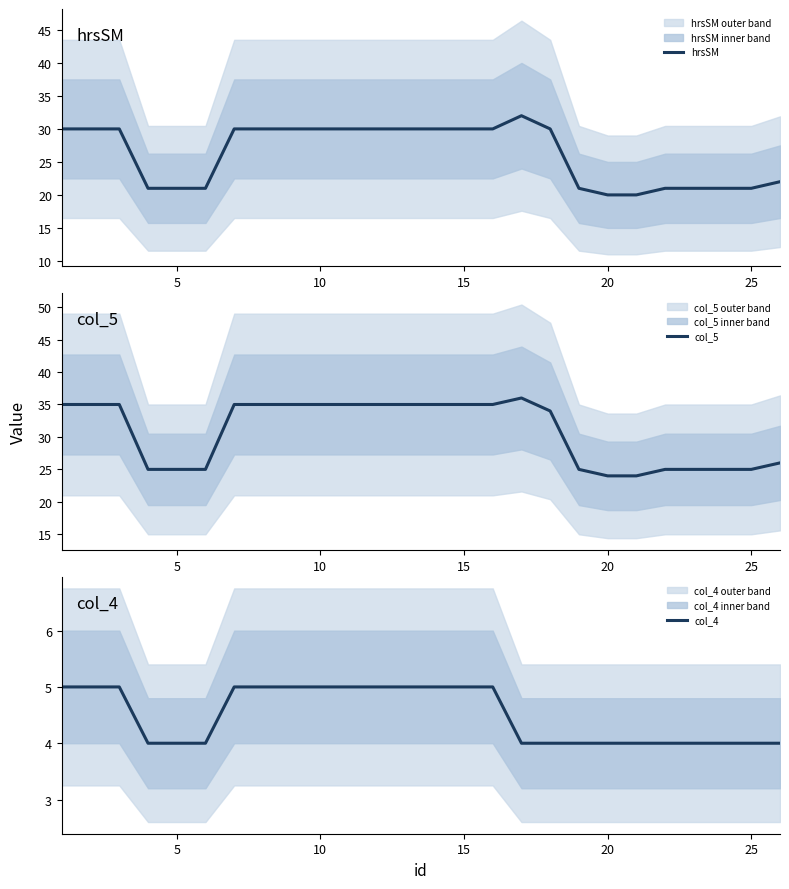

What is the highest value of the hrsSM series?

32